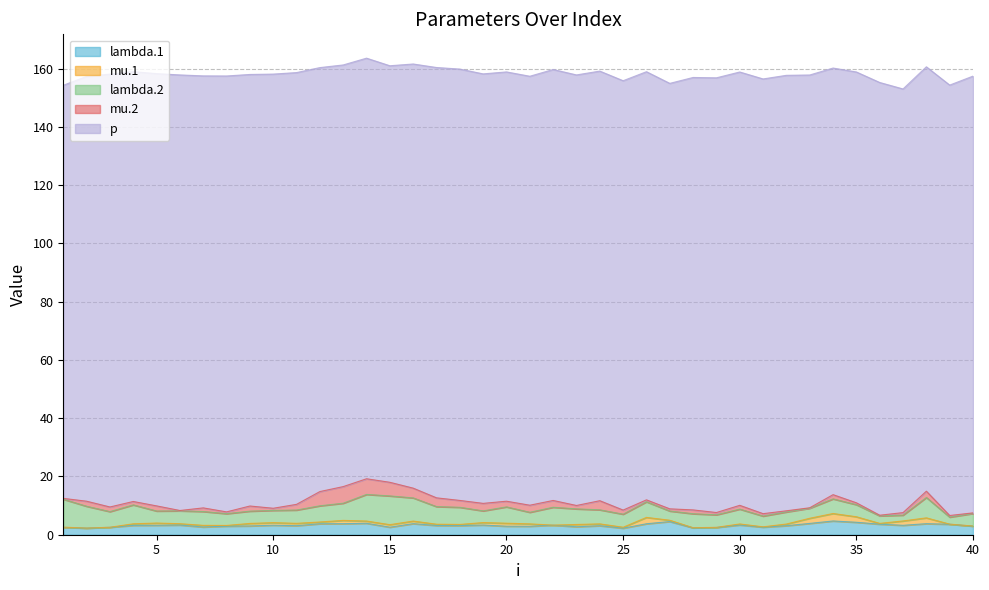

True or false: mu.1 and lambda.2 cross at least once.

False